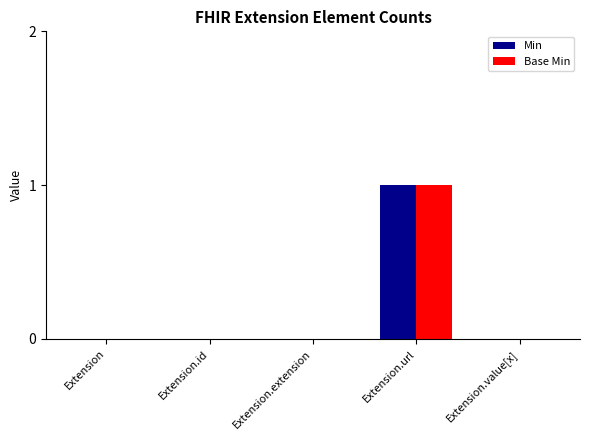

Reading left to right, transcribe all the data shown in this chart.

Min: 0	0	0	1	0
Base Min: 0	0	0	1	0